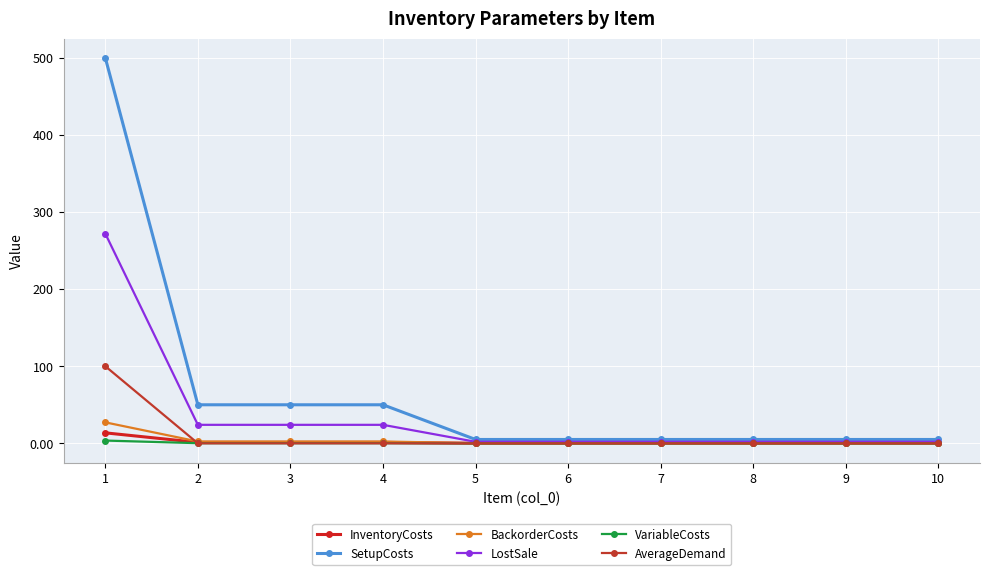

How many distinct data groups are displayed?

6